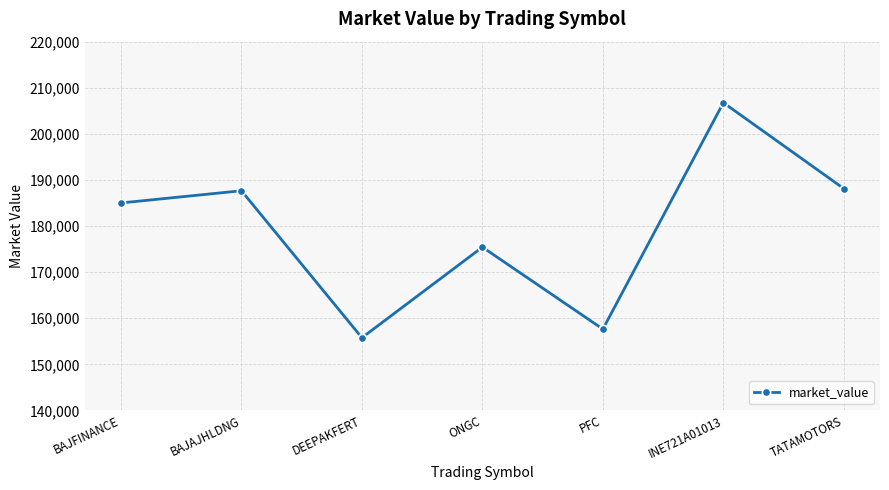

What is the difference between the values at TATAMOTORS and BAJAJHLDNG?

462.3